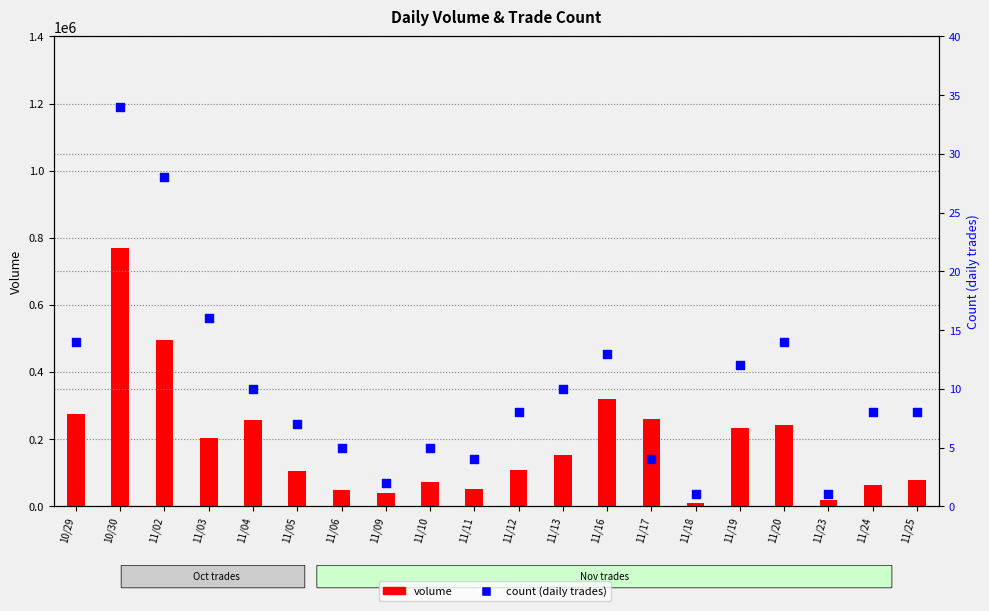

Which series has the largest Y range (max minus min)?

volume